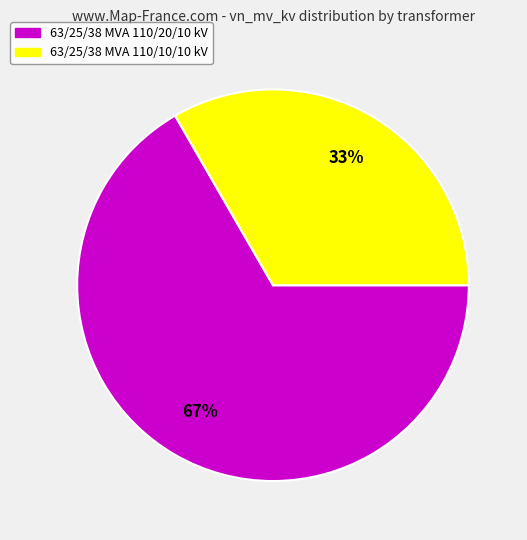

Does 63/25/38 MVA 110/10/10 kV account for over 50% of the chart?

No